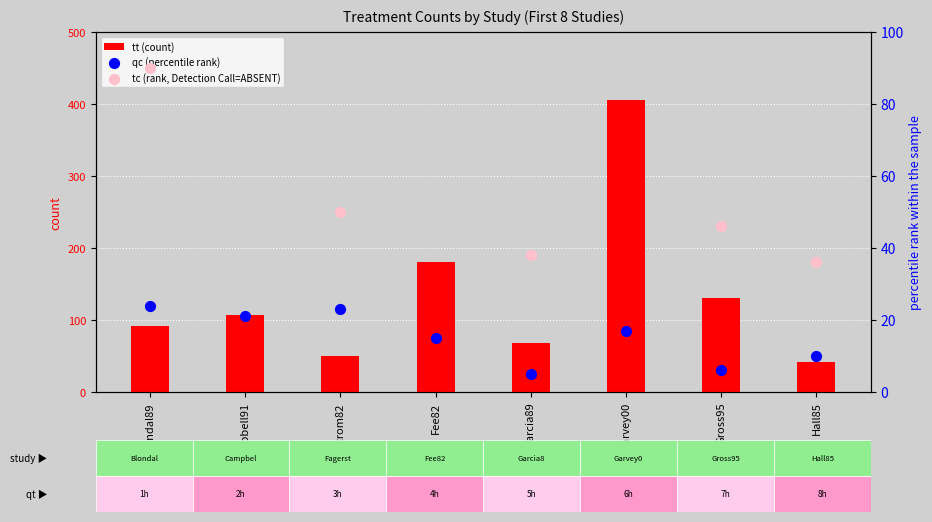

What is the total value across all series at Fagerstrom82?

123